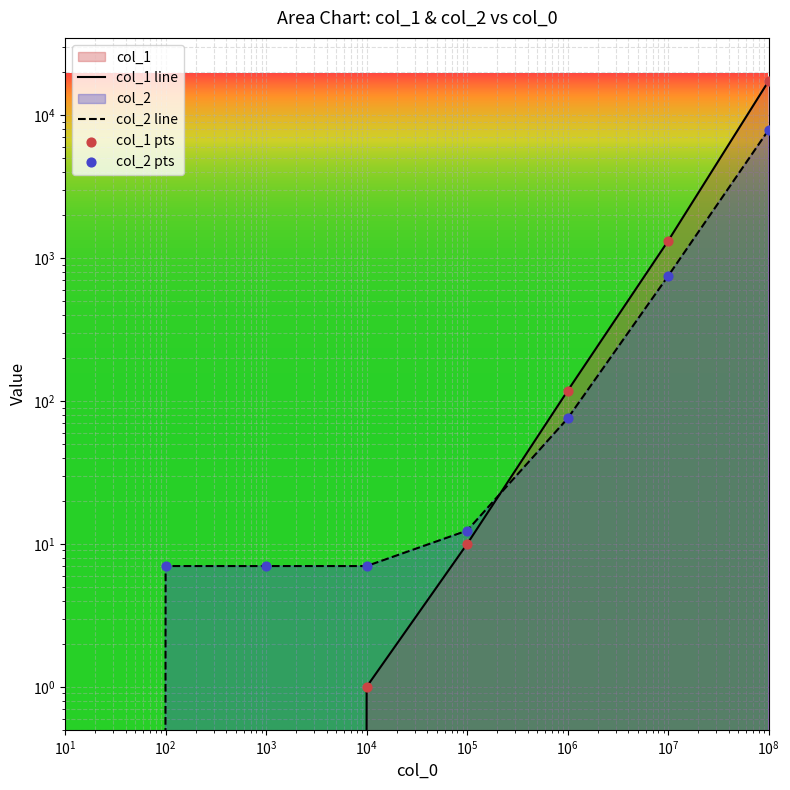

At how many categories does at least one series exceed 15633?

1